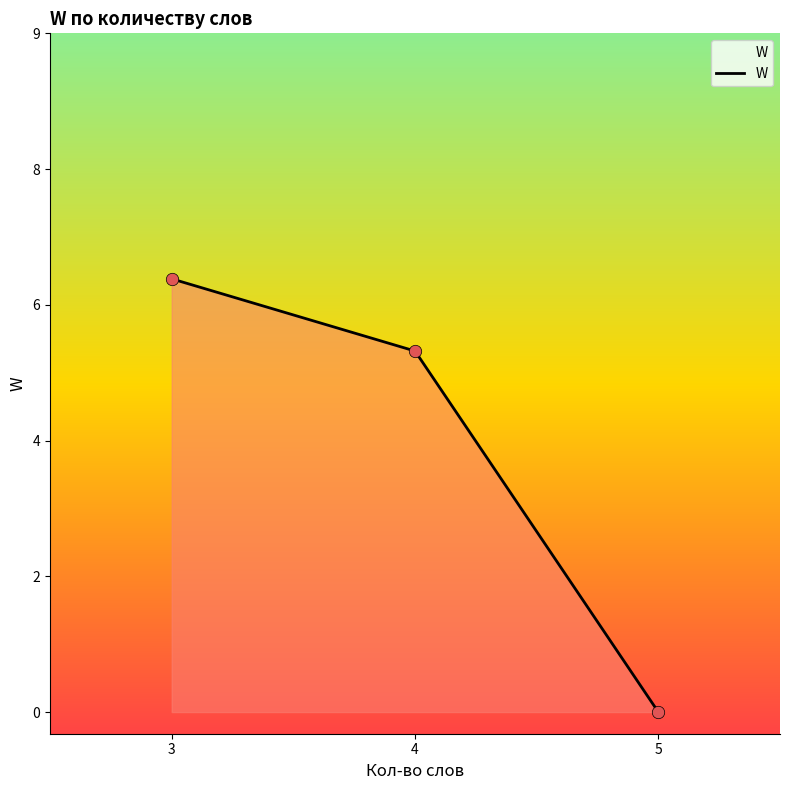

What is the change in value from 3 to 5?

-6